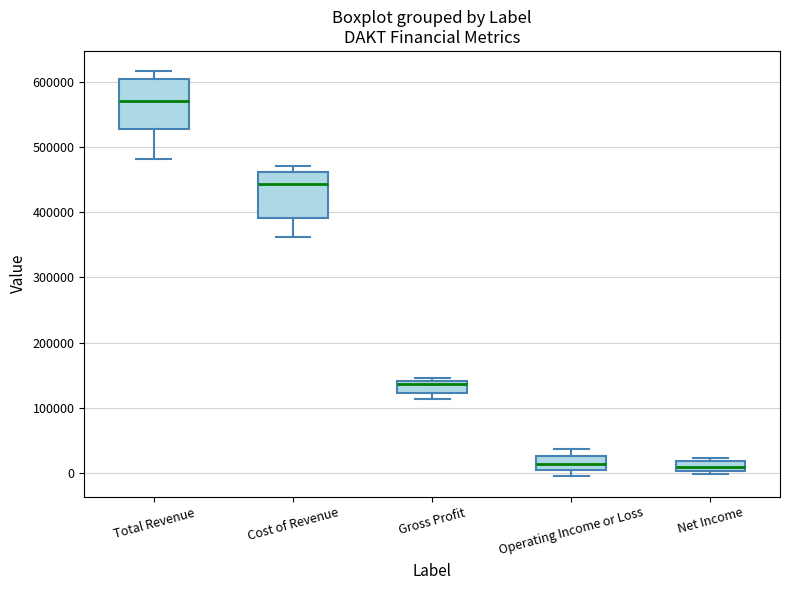

Where is the upper edge of the box for Gross Profit on the y-axis? The values are not printed on the chart, so give them approximately, as read against the axis.

140000